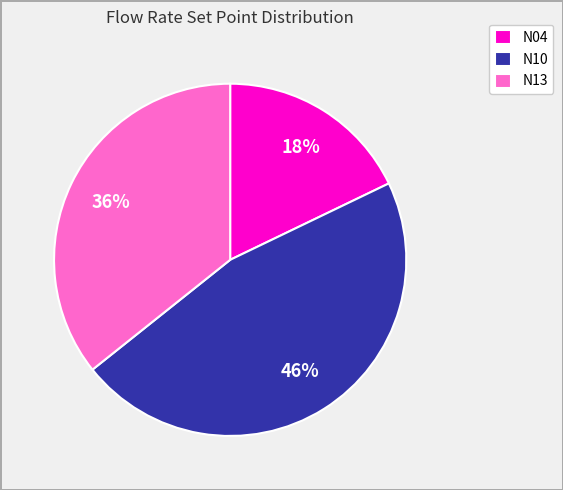

Does N10 account for over 50% of the chart?

No